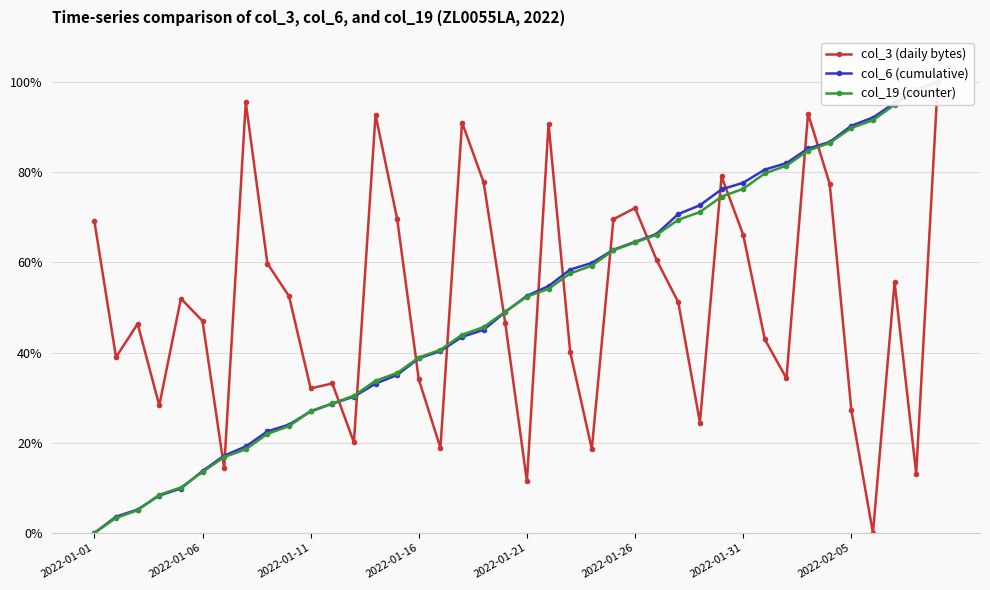

How many values in col_19 (counter) are above zero?

39